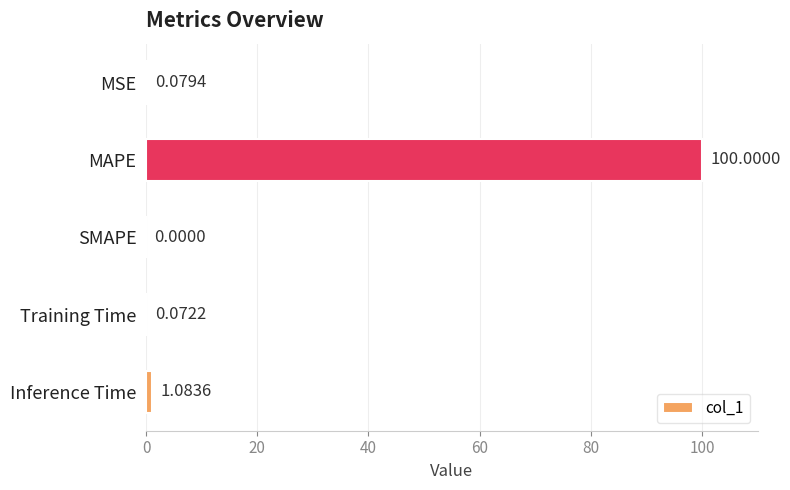

What is the sum of all values?

101.2